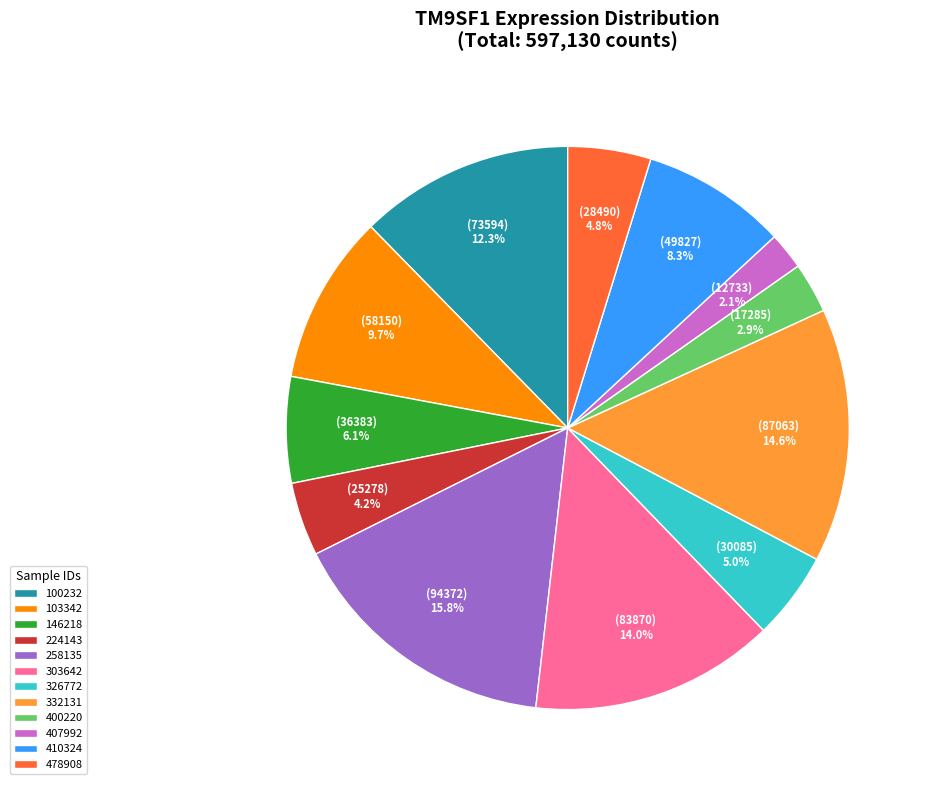

To the nearest percent, what is the difference between the 100232 and 224143 slice percentages?

8%